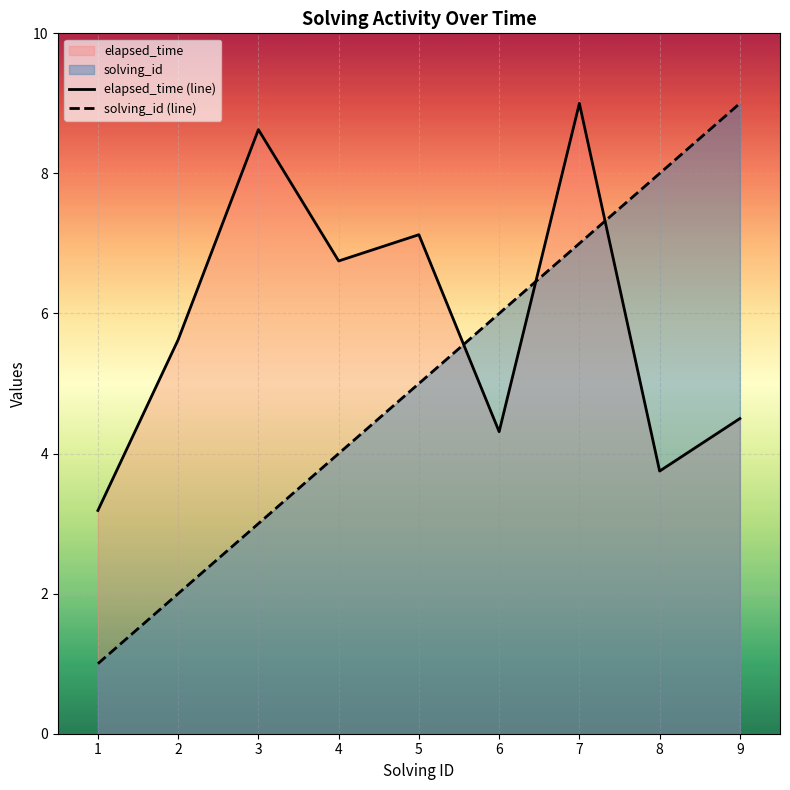

At which category is the sum across all series the highest?

7